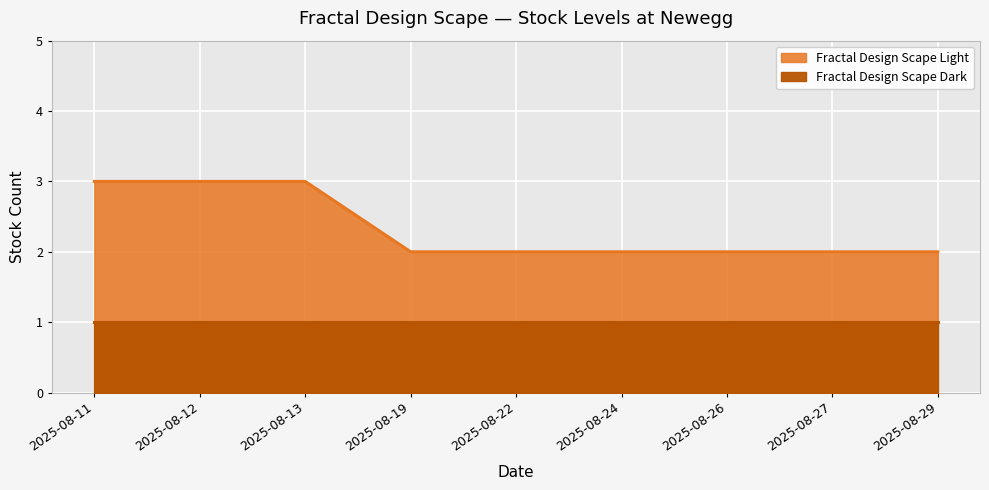

Count the number of values greater than 2.

3